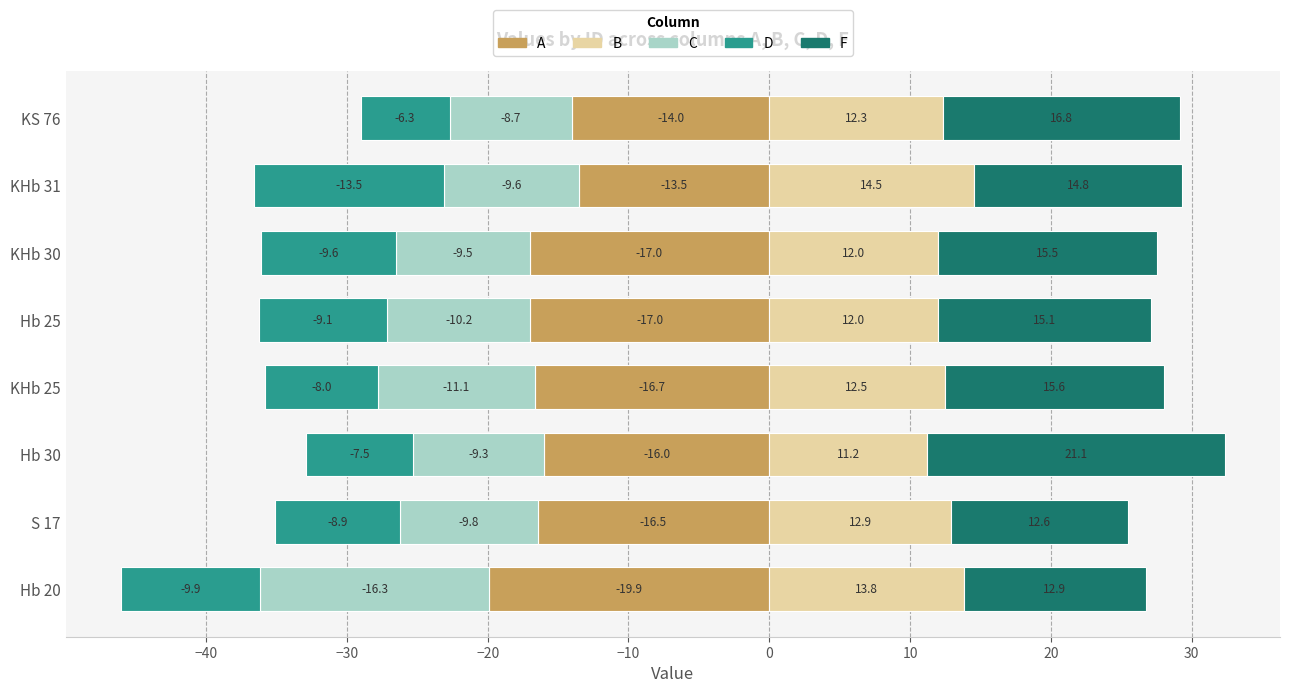

Reading right to left, list all the values displayed in this chart.

A: -14.0	-13.5	-17.0	-17.0	-16.7	-16.0	-16.5	-19.9
B: 12.3	14.5	12.0	12.0	12.5	11.2	12.9	13.8
C: -8.7	-9.6	-9.5	-10.2	-11.1	-9.3	-9.8	-16.3
D: -6.3	-13.5	-9.6	-9.1	-8.0	-7.5	-8.9	-9.9
F: 16.8	14.8	15.5	15.1	15.6	21.1	12.6	12.9